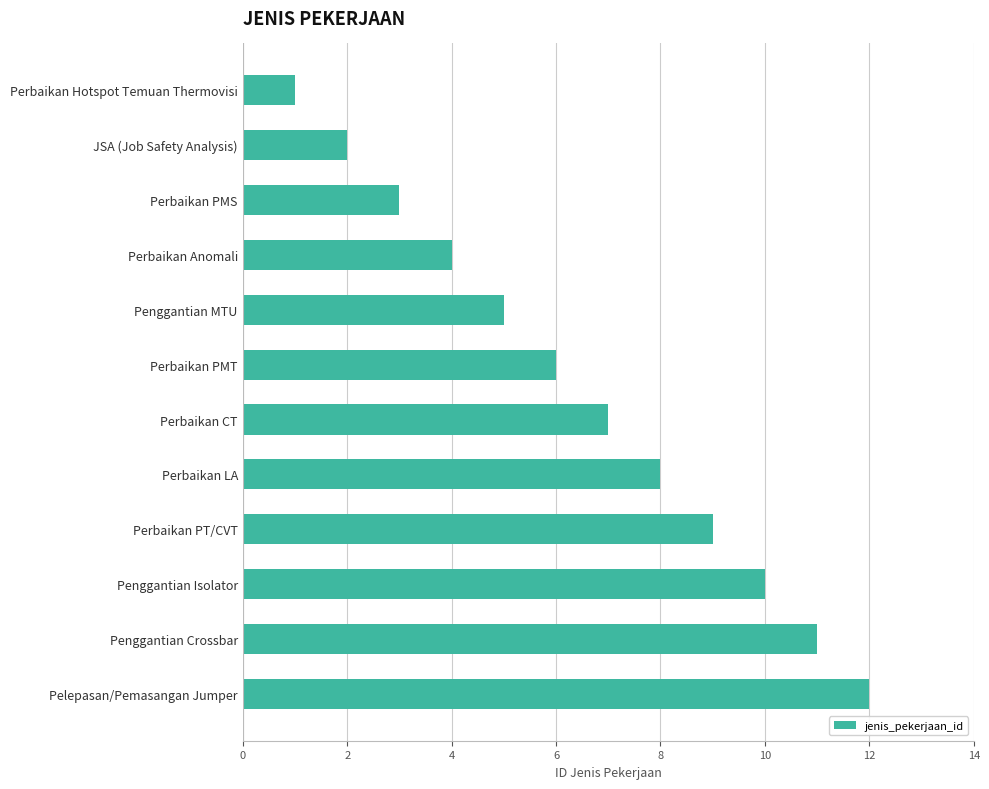

What is the sum of all values?

78